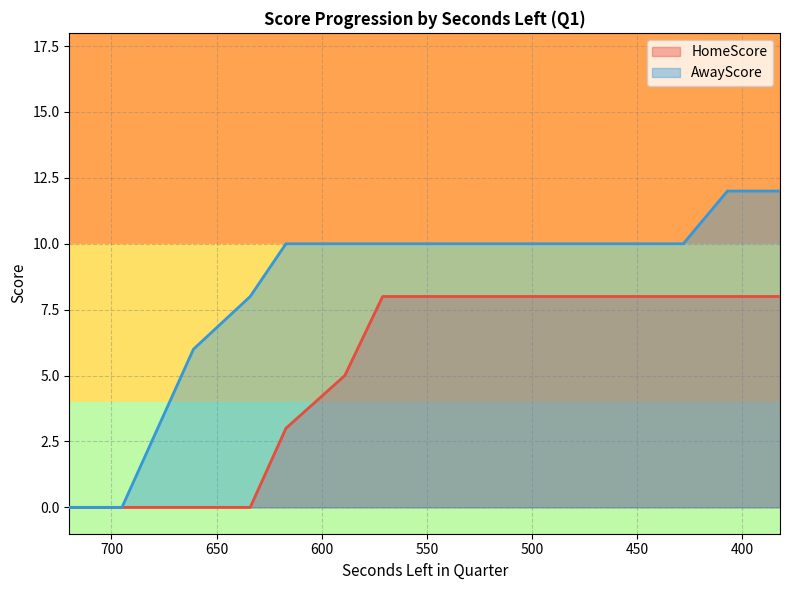

What is the difference between the maximum and minimum values in the HomeScore series?

8